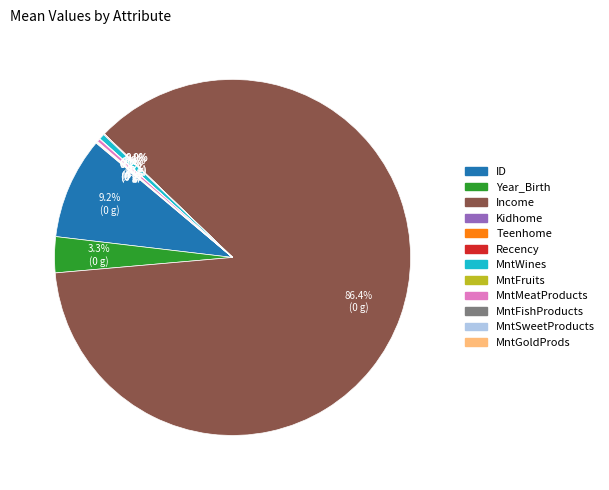

Does Income represent more than half of the total?

Yes